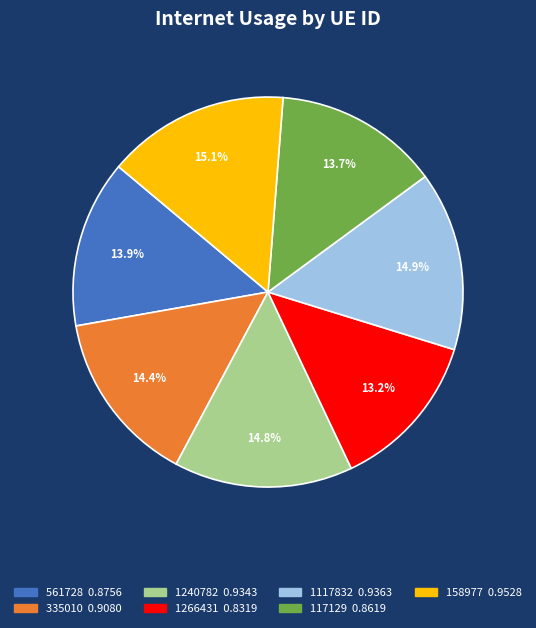

What percentage is the 1266431 slice, to the nearest percent?

13%